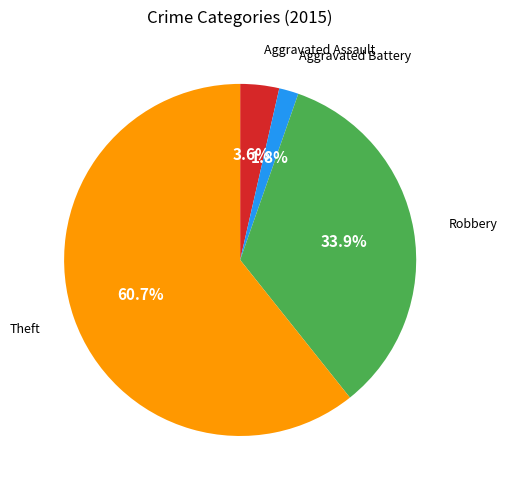

Does any single category account for the majority?

Yes